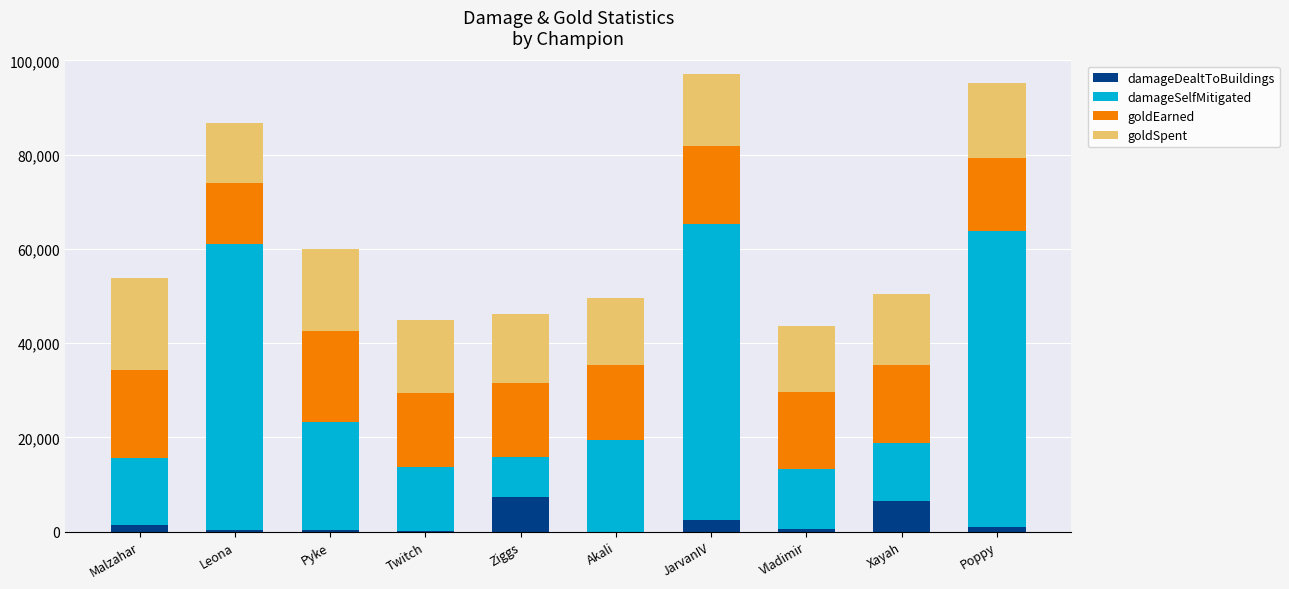

Read the damageDealtToBuildings value at Xayah.

6463